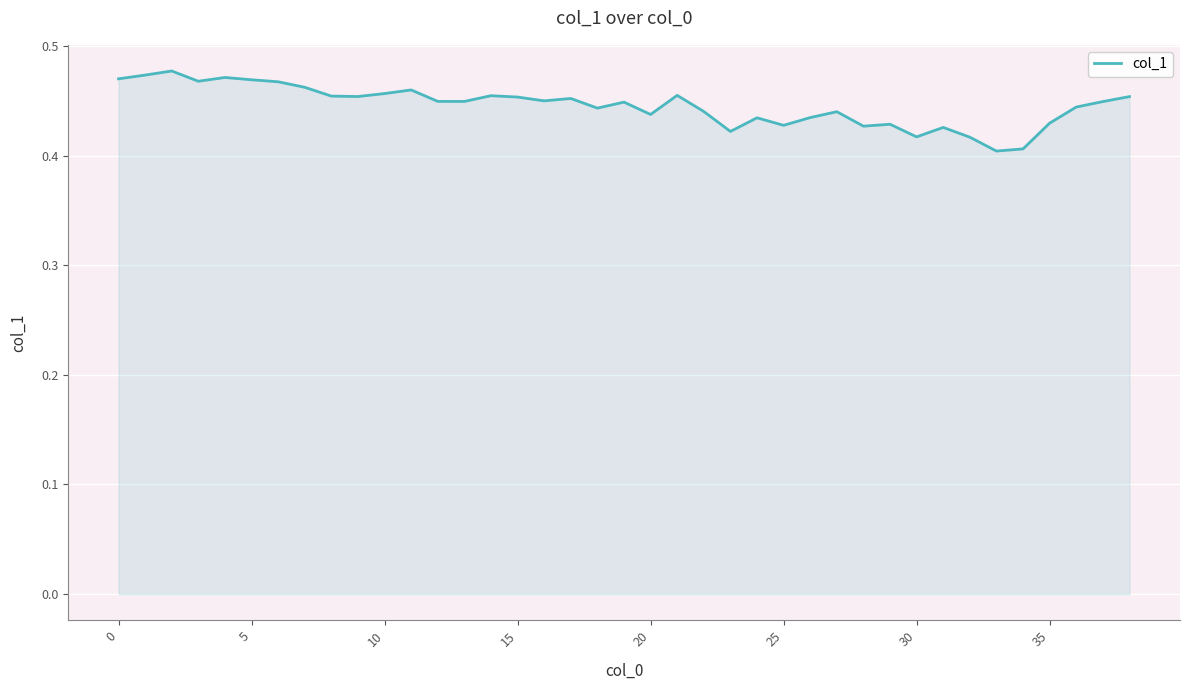

How many lines are shown in the chart?

1